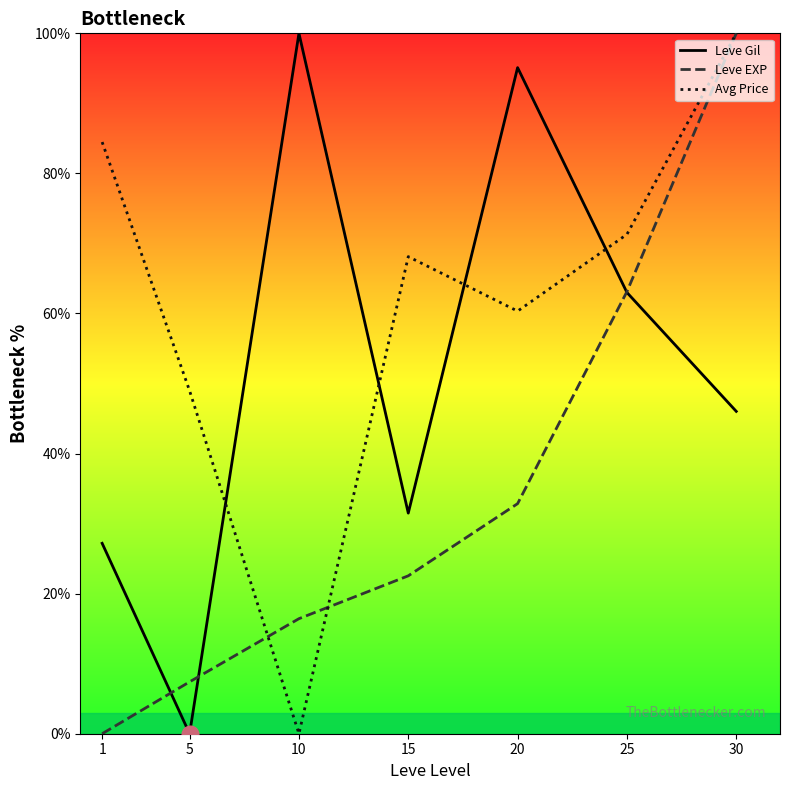

Rank the categories by Avg Price value from lowest to highest.

10, 5, 20, 15, 25, 1, 30